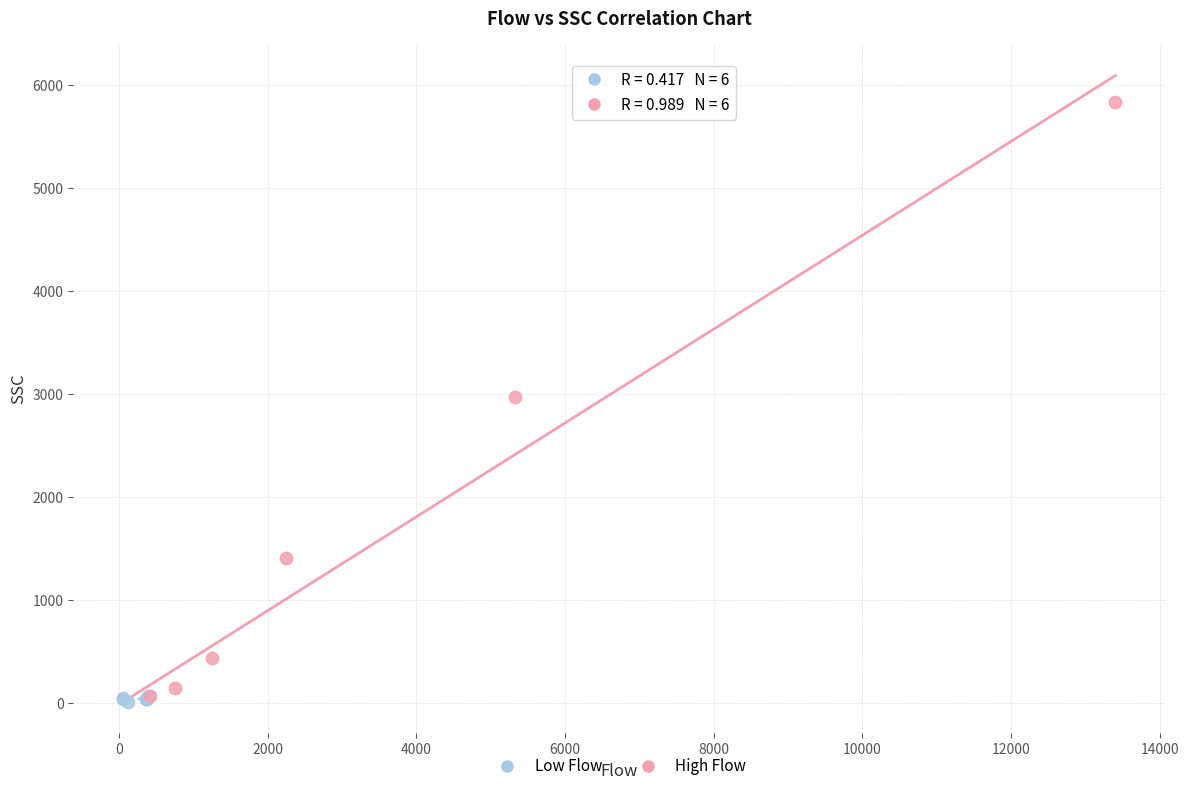

Which series contains the highest Y value?

High Flow